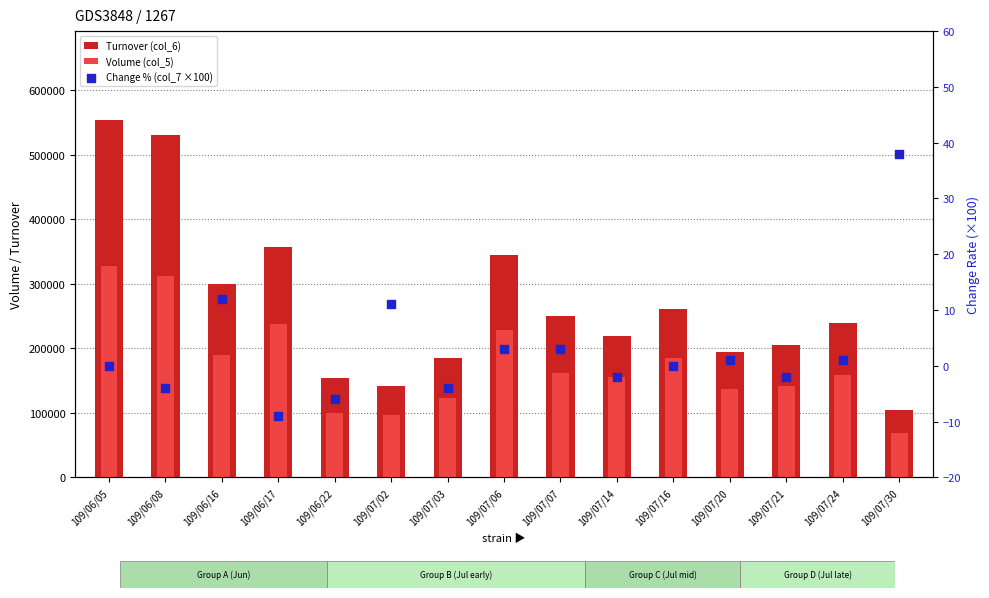

Which series has the largest Y range (max minus min)?

Turnover (col_6)